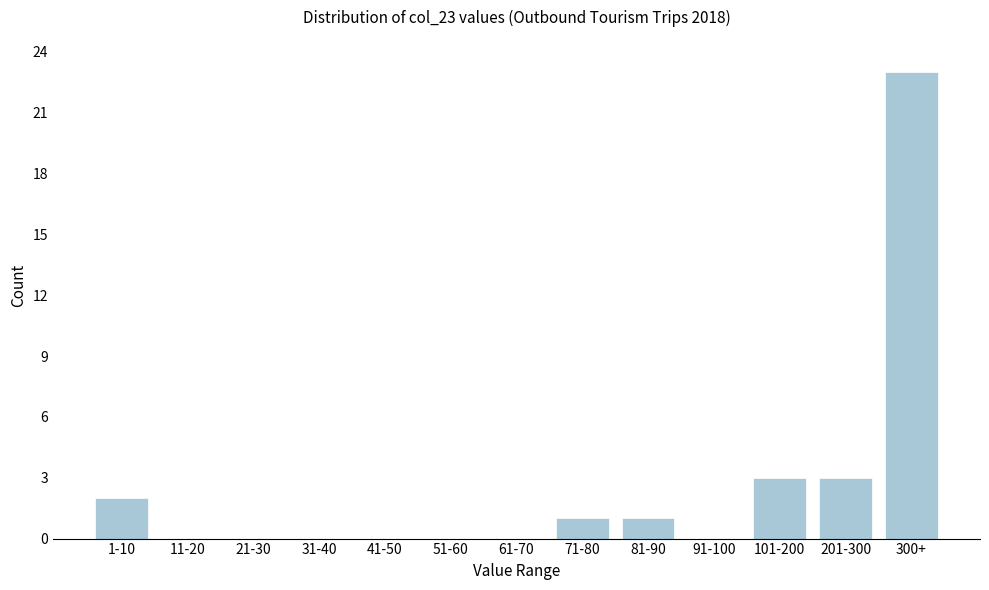

Reading left to right, extract all data points from this chart.

1-10=2	11-20=0	21-30=0	31-40=0	41-50=0	51-60=0	61-70=0	71-80=1	81-90=1	91-100=0	101-200=3	201-300=3	300+=23